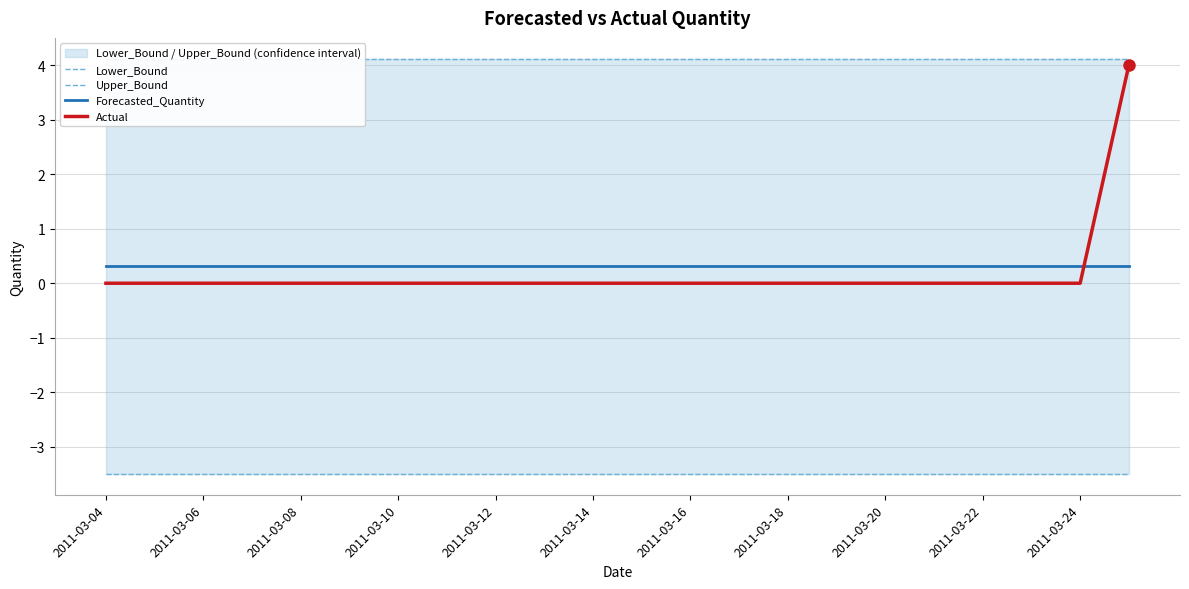

List the series in order of their peak value, highest first.

Upper_Bound, Actual, Forecasted_Quantity, Lower_Bound